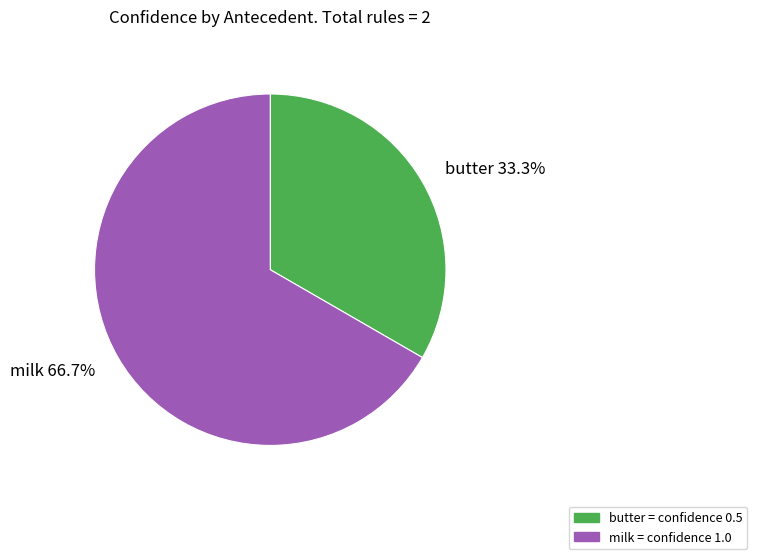

True or false: milk accounts for 57% of the total.

False